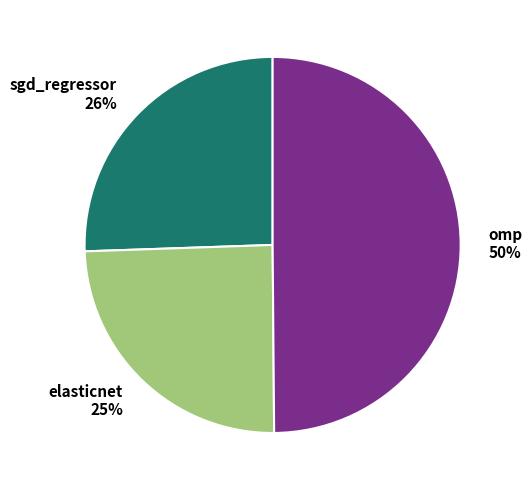

To the nearest percent, what is the difference between the largest and smallest slice percentages?

25%